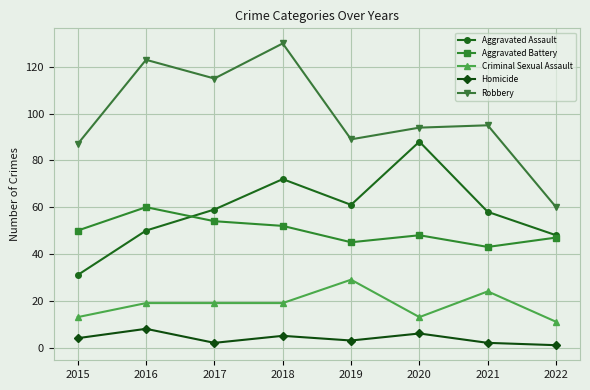

What is the average value of the Homicide series?

4